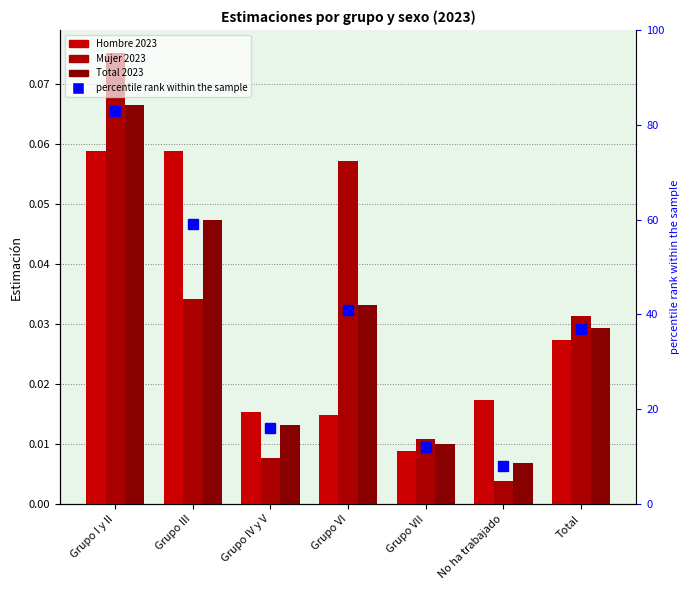

What is the sum of all Total 2023 values?

0.2